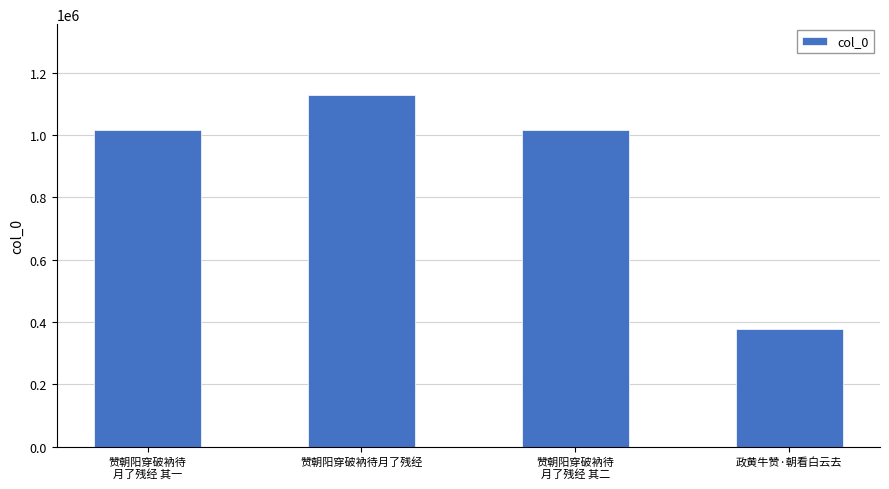

At which category does the chart reach its minimum across all series?

政黄牛赞·朝看白云去